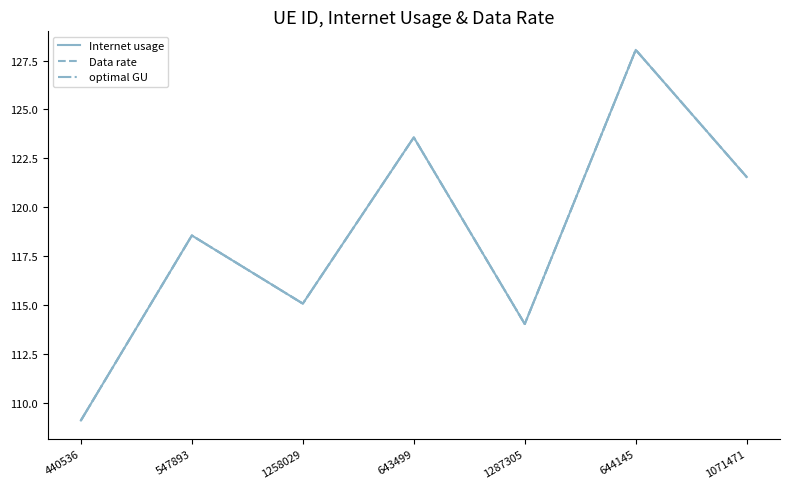

Does the chart have visible grid lines?

No